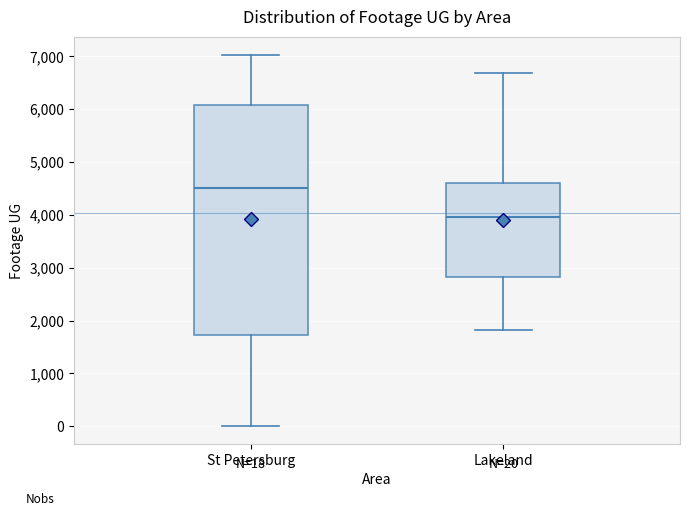

Which box is the tallest, from its lower edge to its upper edge?

St Petersburg